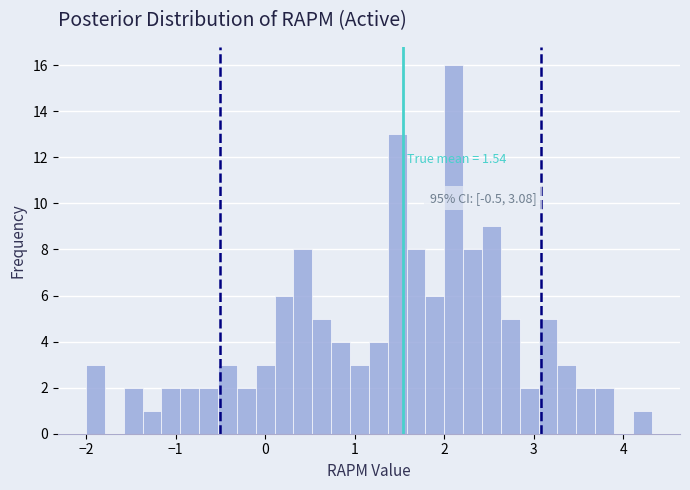

Read against the x-axis, roughly where is the centre of the tallest bar?

2.1